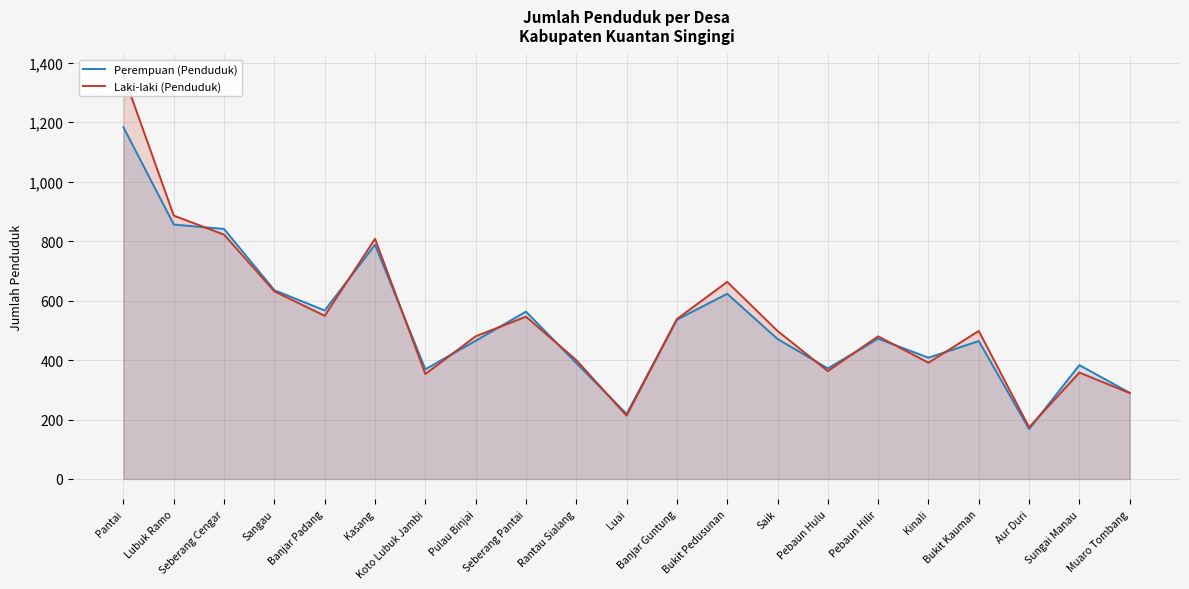

Which has a higher value, Pantai or Banjar Padang?

Pantai